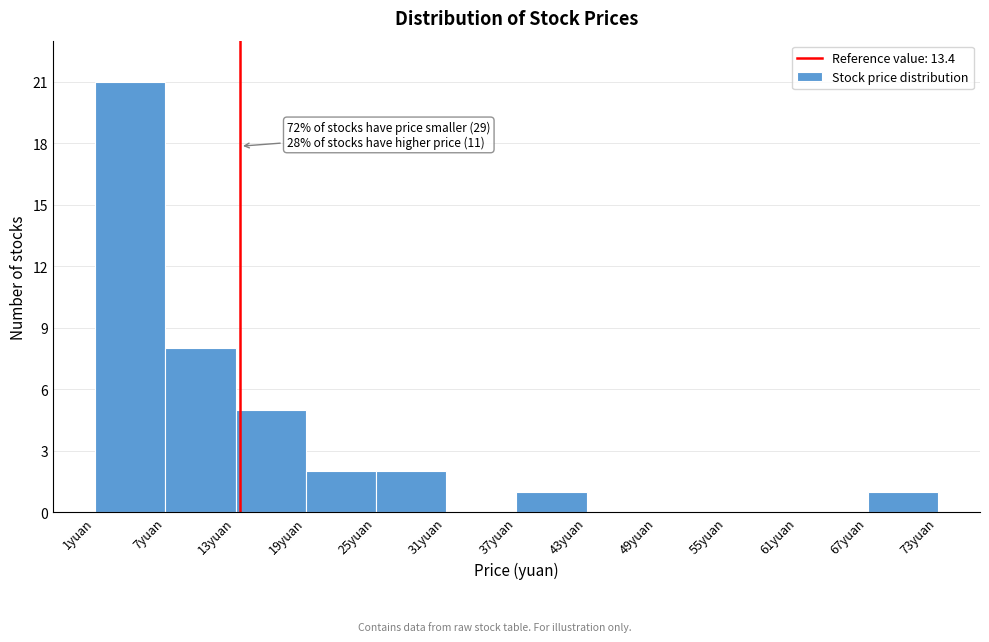

Which range on the x-axis has the tallest bar?

1 to 7